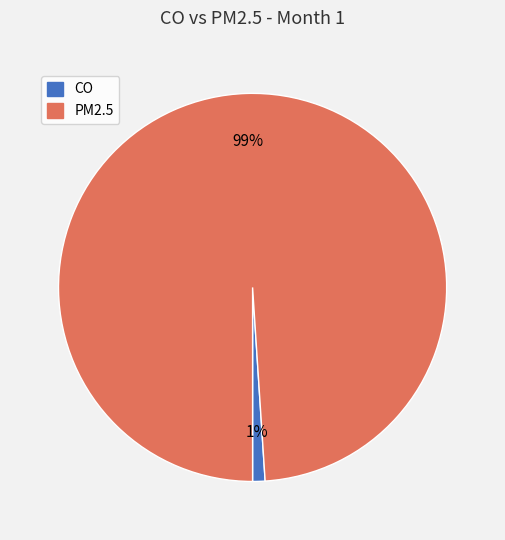

To the nearest percent, what is the combined percentage of CO and PM2.5?

100%